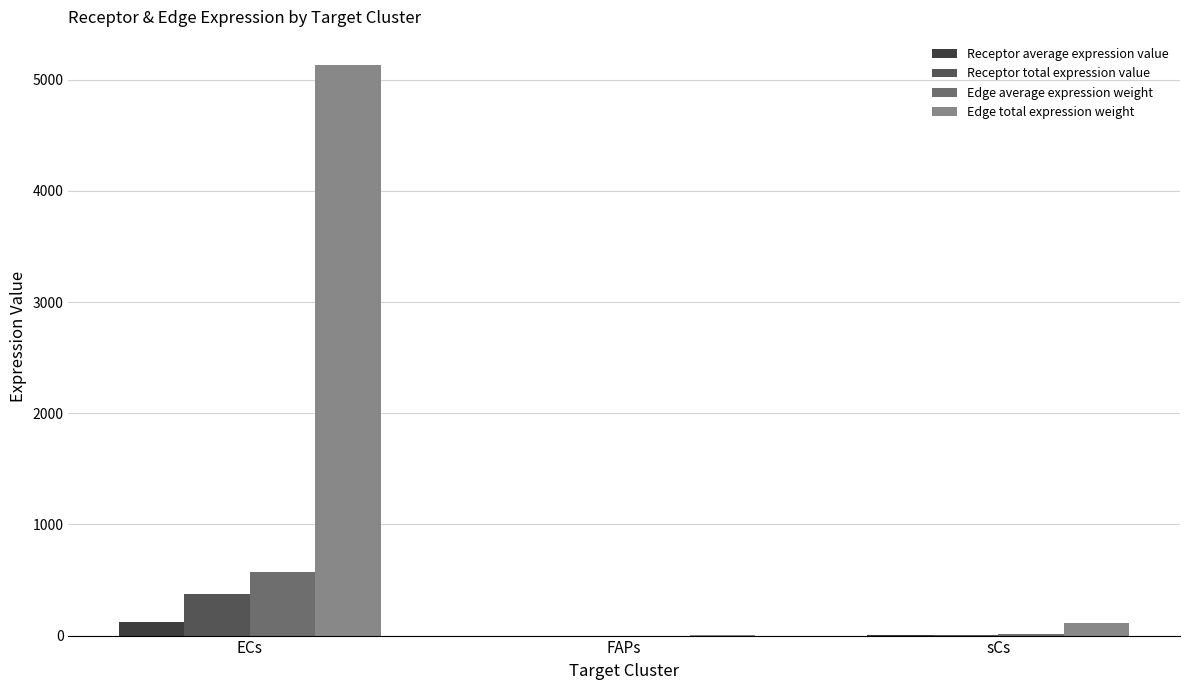

Between ECs and FAPs, which series saw the biggest shift?

Edge total expression weight